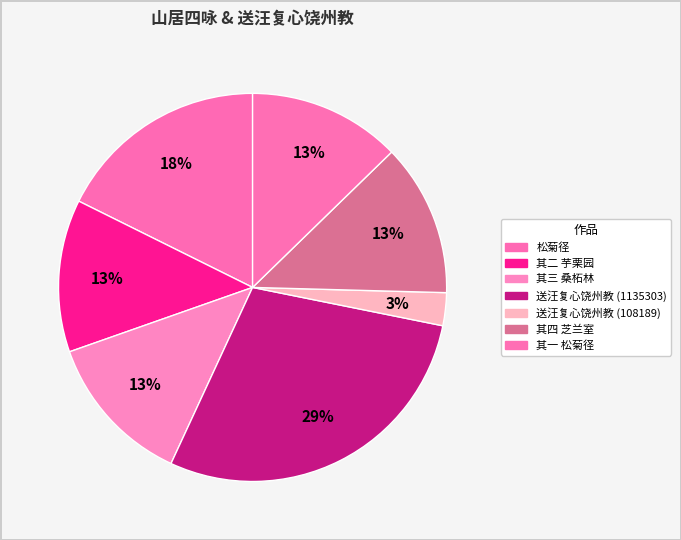

How many segments does this pie chart have?

7